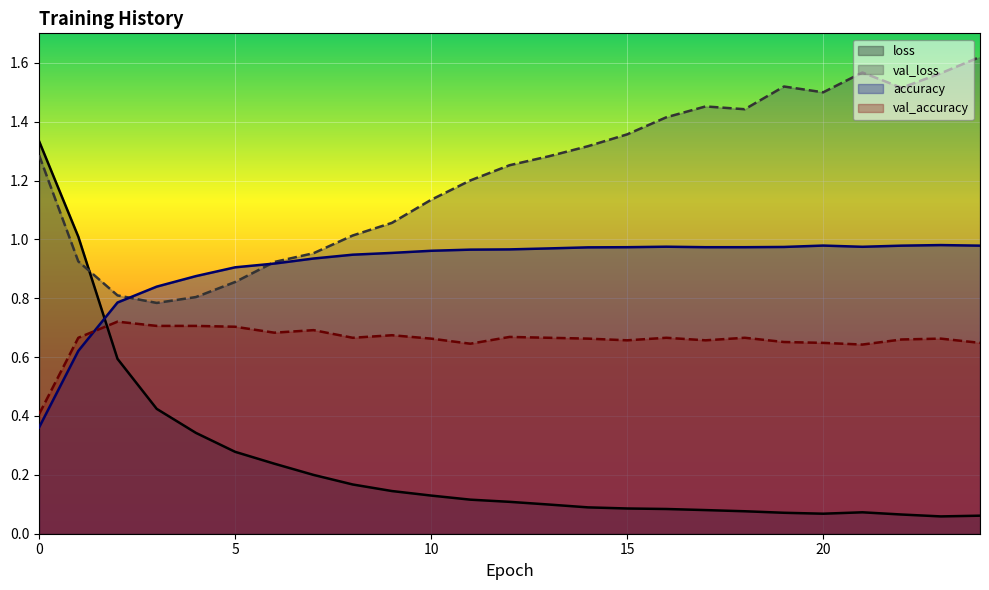

In accuracy, how many points are lower than both neighbors (excluding endpoints)?

1